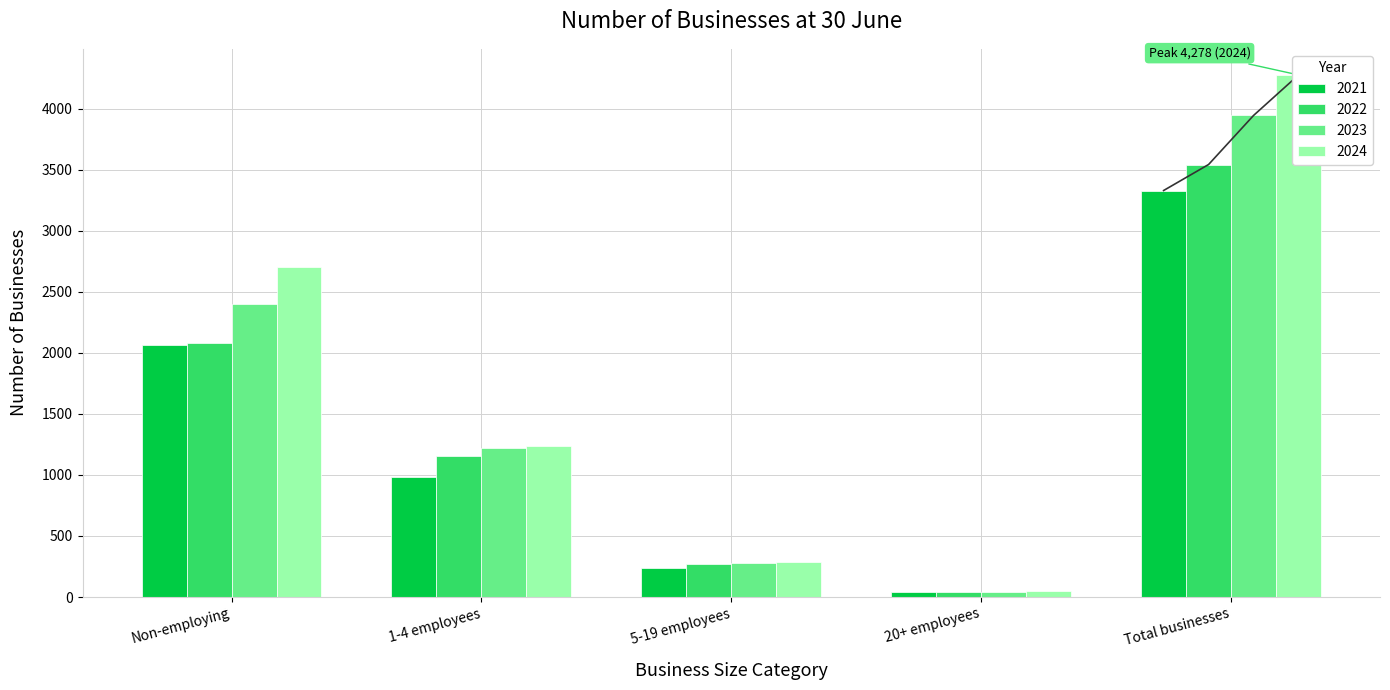

At how many categories does at least one series exceed 2576?

2